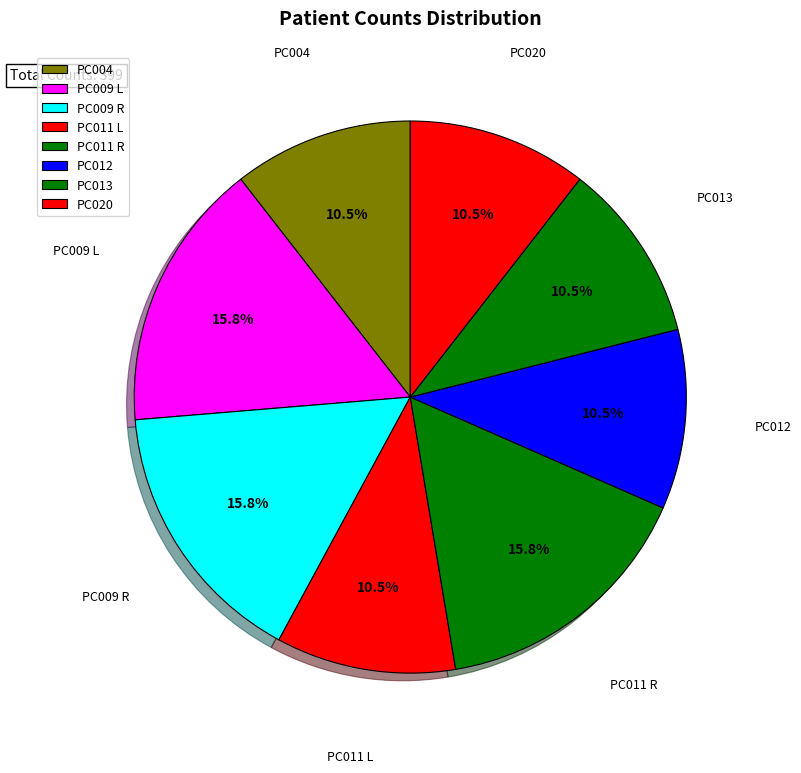

What portion of the pie excludes PC009 R?

84.2%